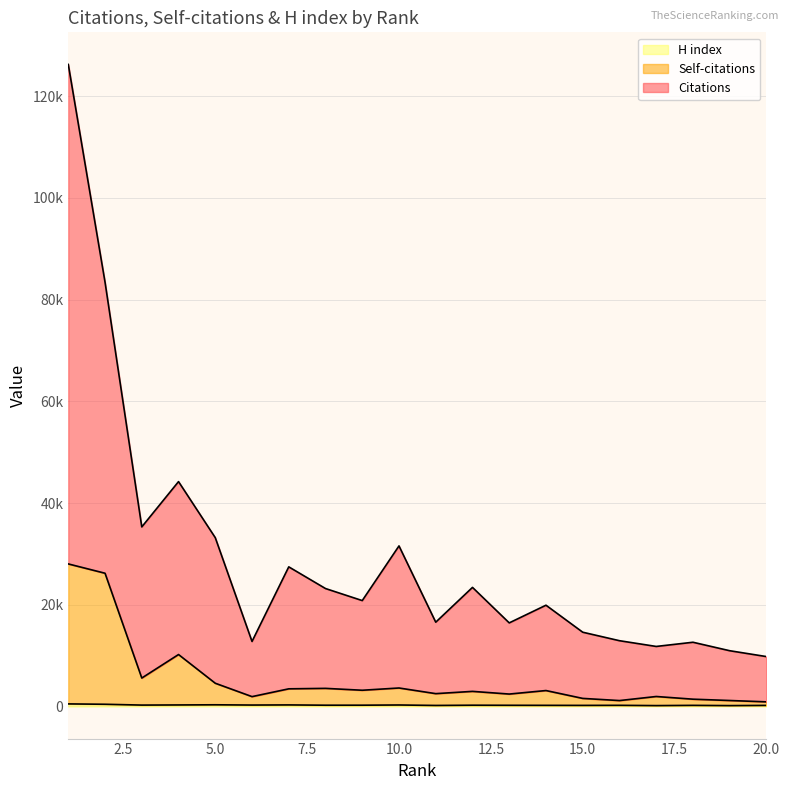

How many data points does each series have?

20